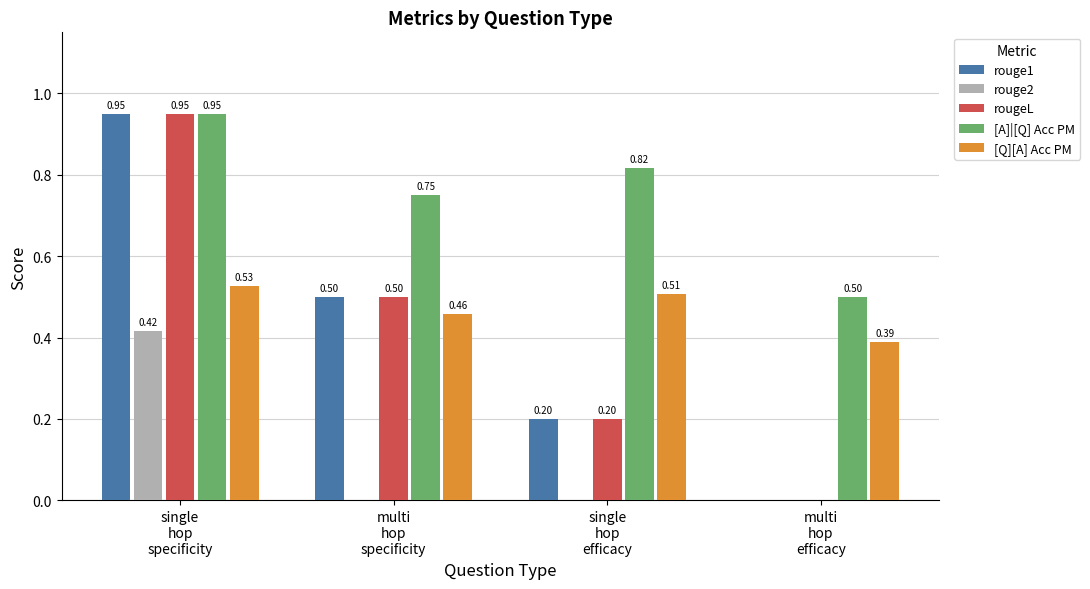

What value does the [A]|[Q] Acc PM series have at multi
hop
efficacy?

0.5